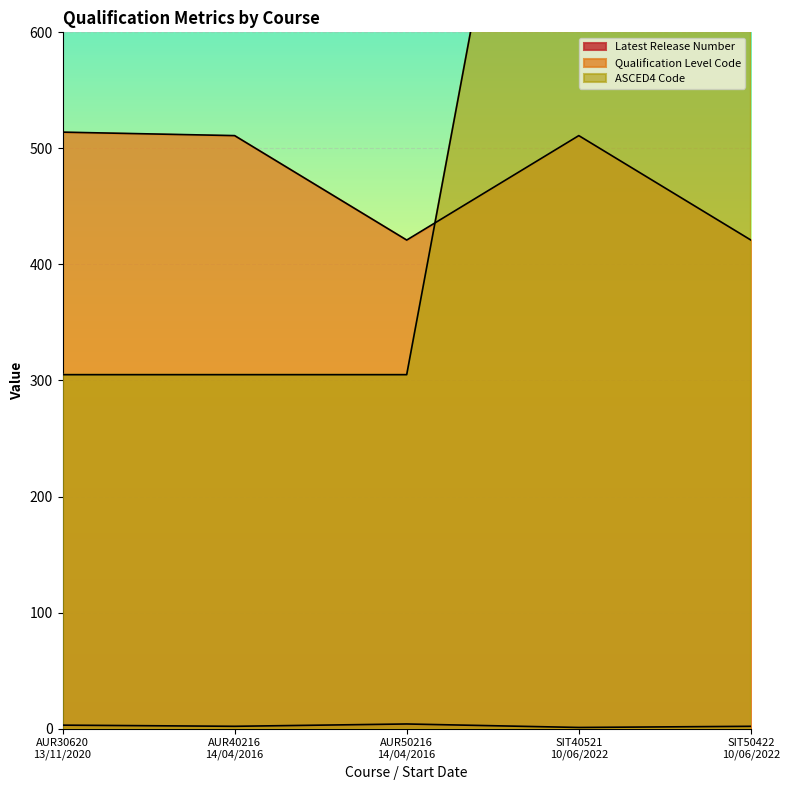

True or false: Latest Release Number and Qualification Level Code cross at least once.

False